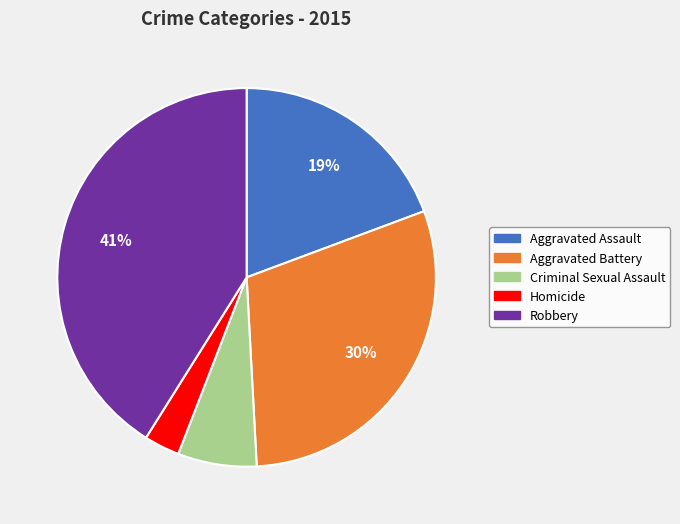

What is the smallest slice in the pie chart?

Homicide